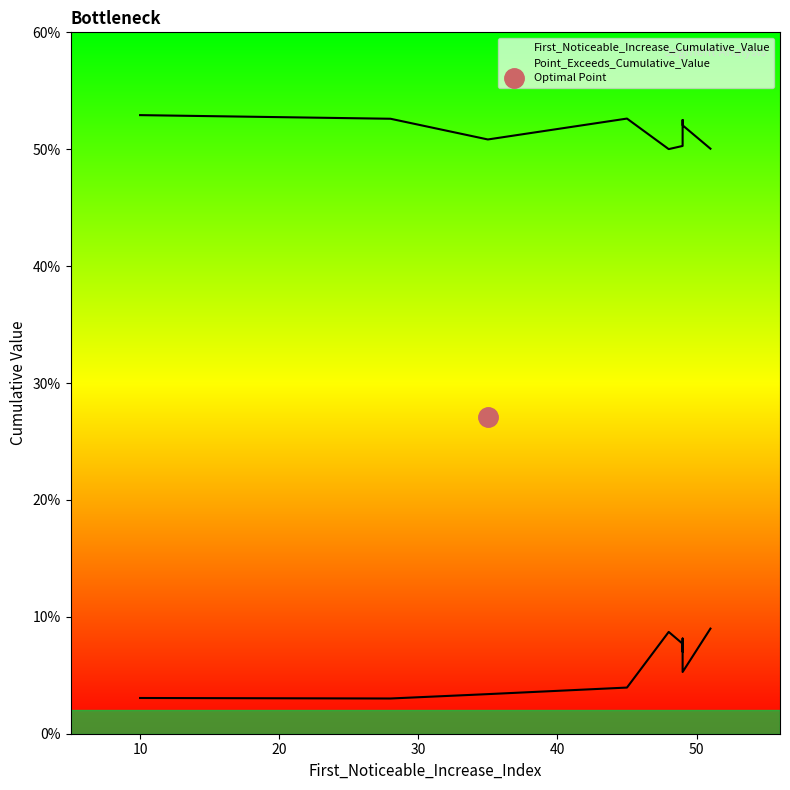

What is the label of the 10th point from the left?

28